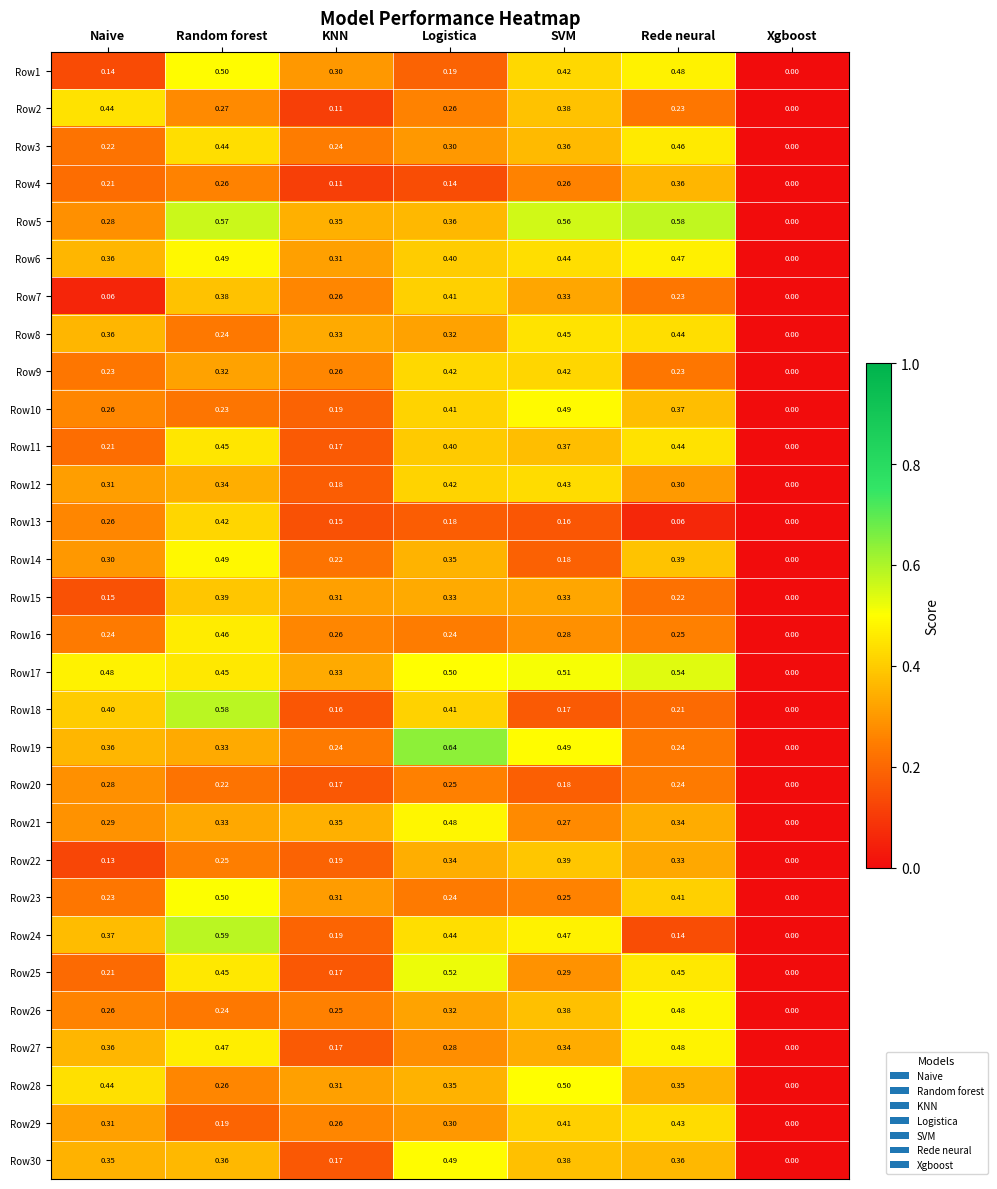

At which category is the sum across all series the highest?

Random forest